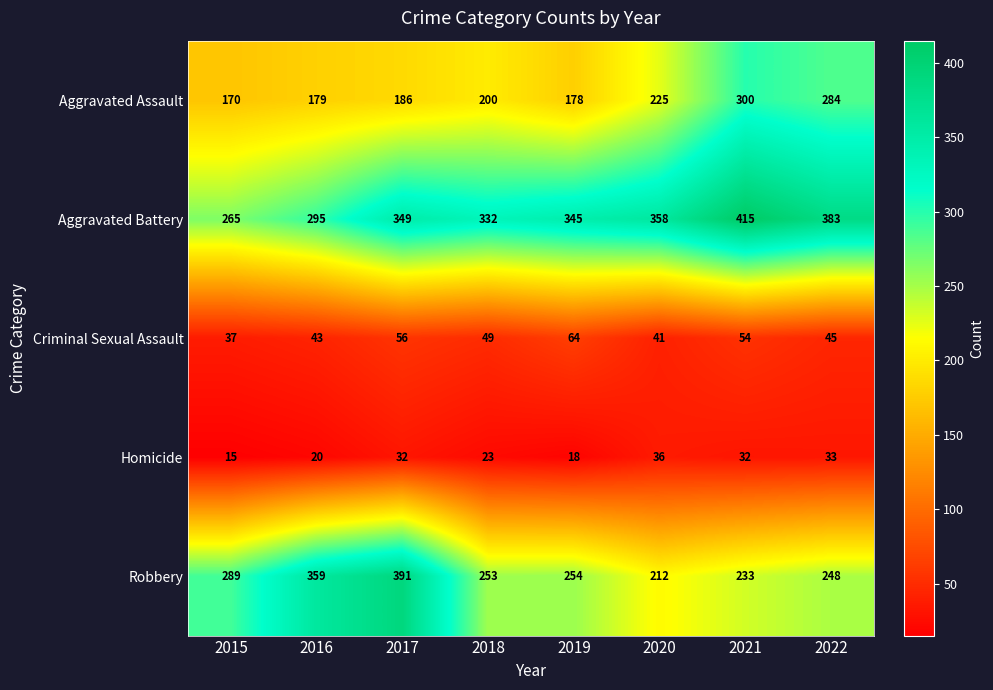

Which series changed the most between 2019 and 2021?

Aggravated Assault